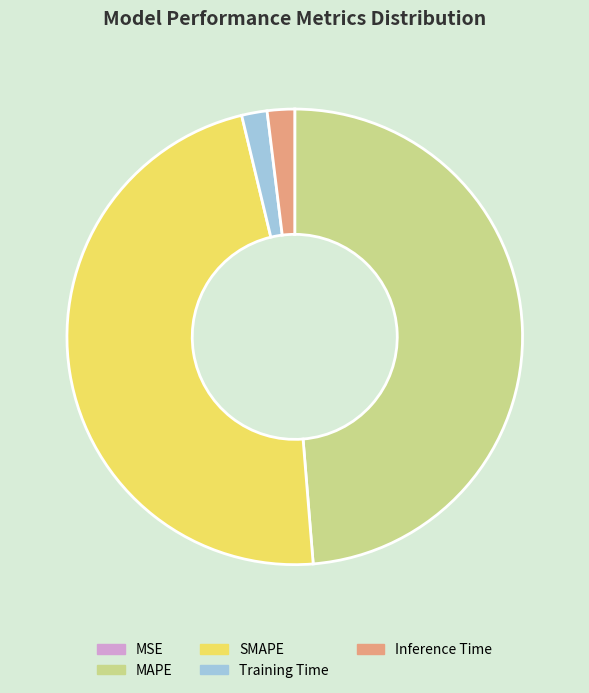

Is there a majority slice in this chart?

No